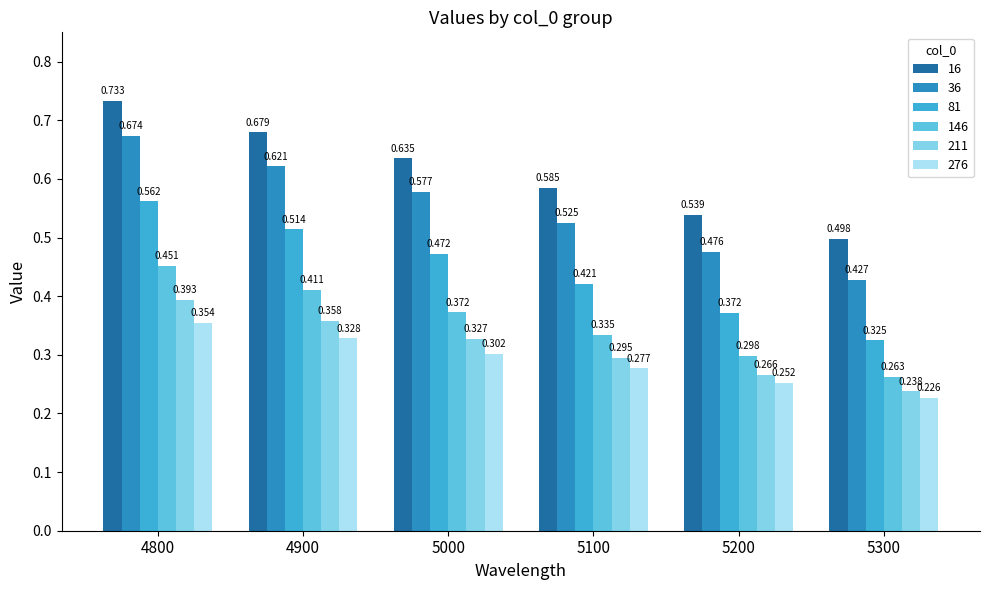

At which category is the sum across all series the highest?

4800